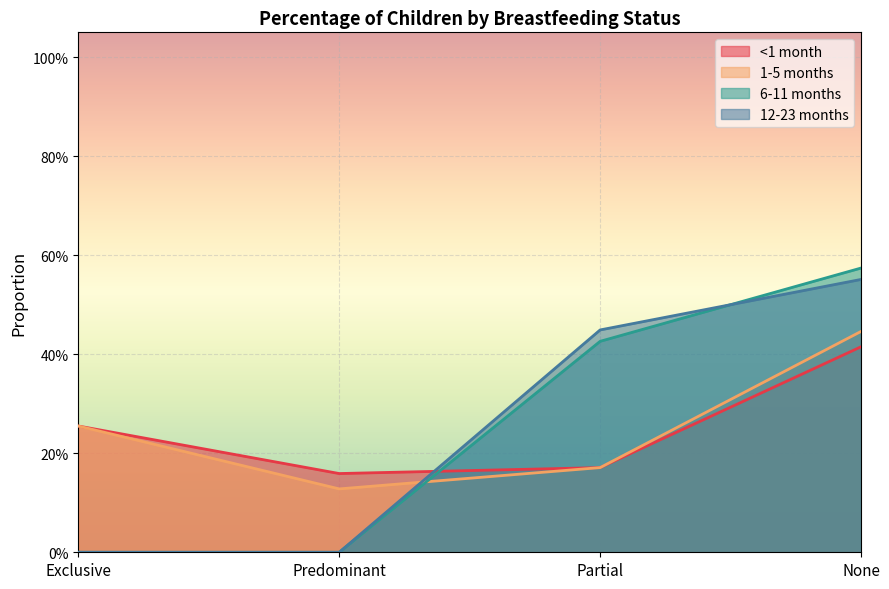

True or false: 1-5 months has a value of 0.3 at Partial.

False